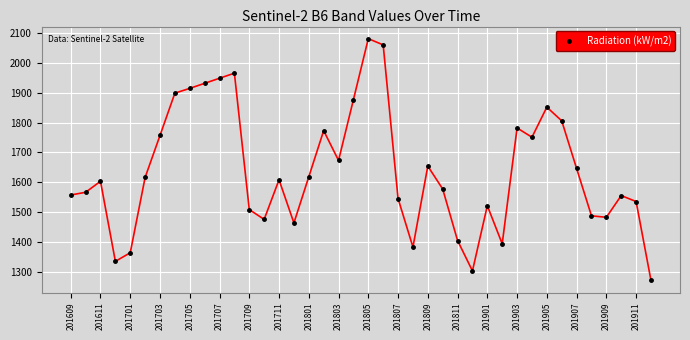

What is the minimum value shown in the chart?

1270